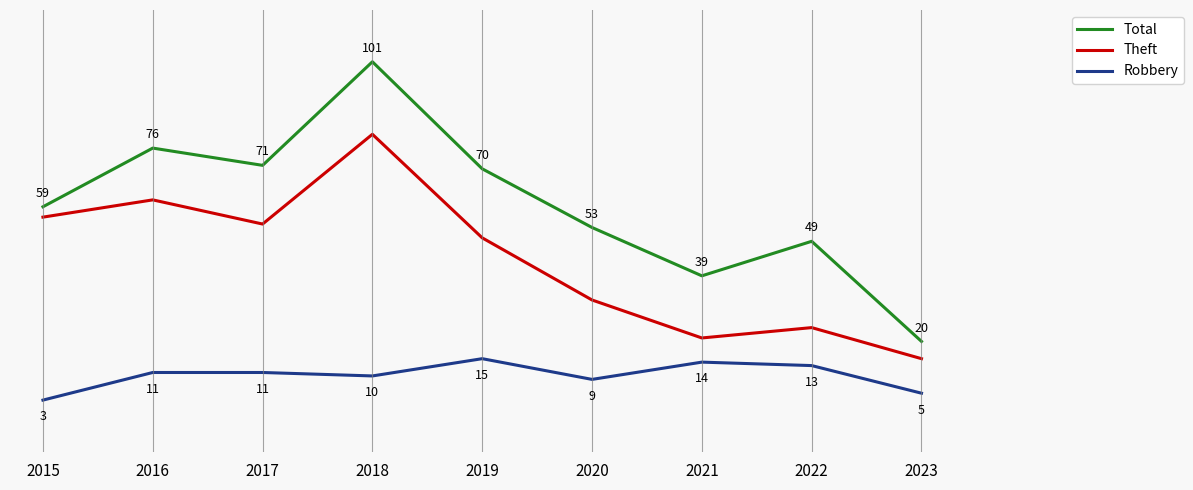

List the series in order of their overall mean, highest first.

Total, Theft, Robbery